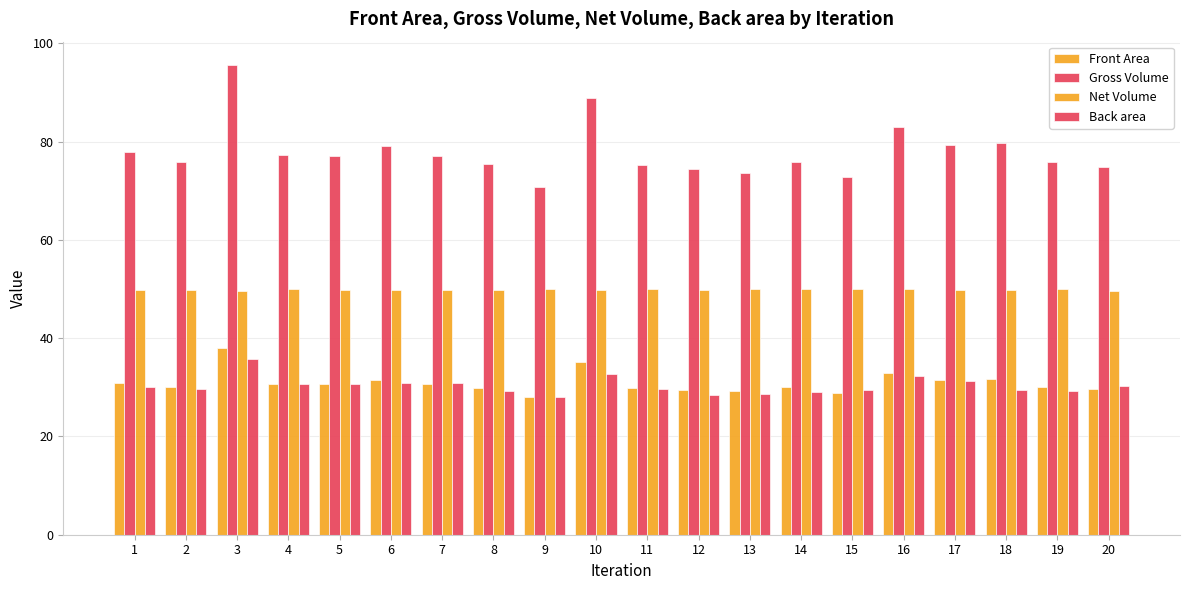

How many distinct data groups are displayed?

4